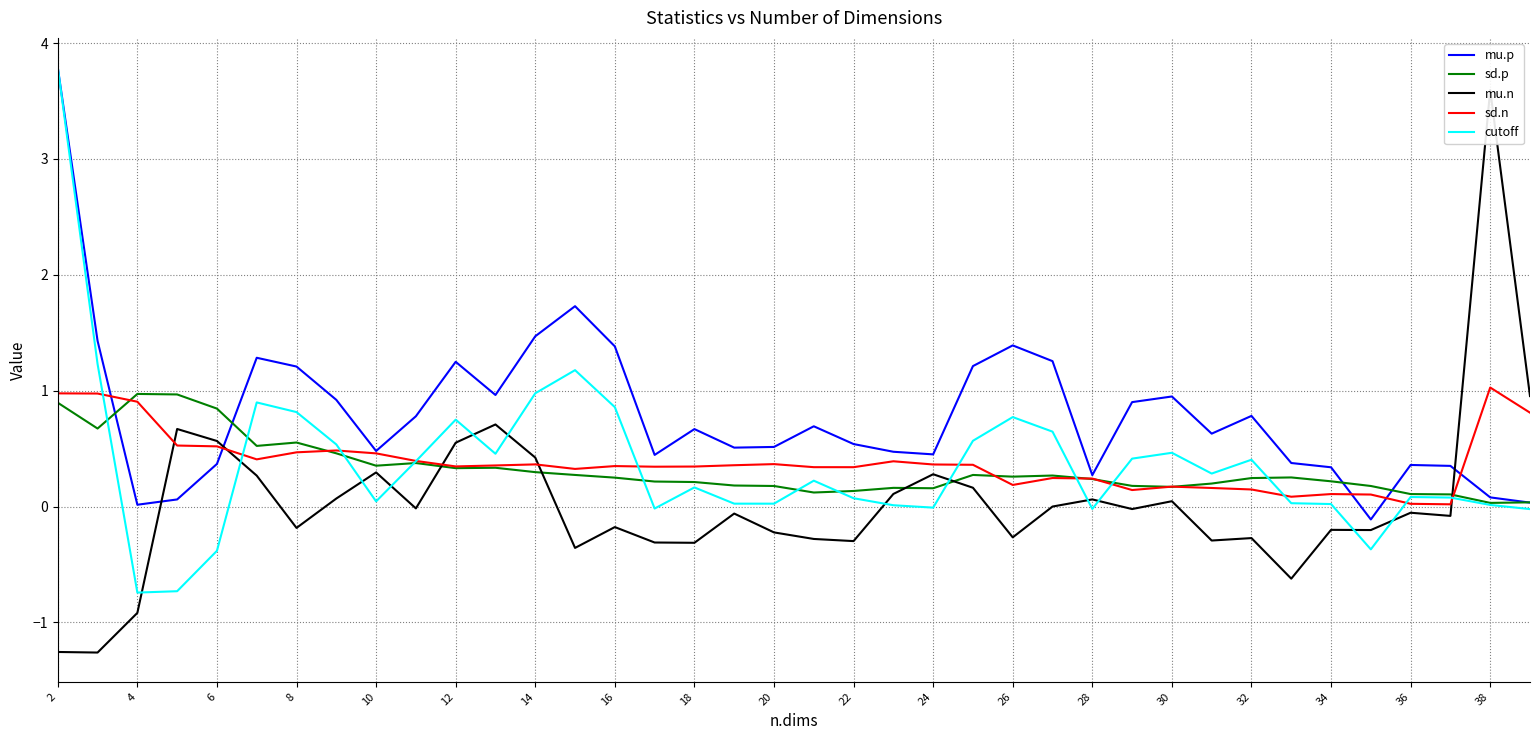

List the series in order of their peak value, highest first.

cutoff, mu.p, mu.n, sd.n, sd.p